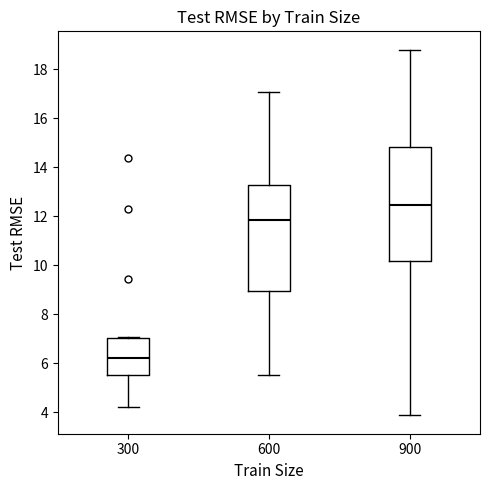

Comparing the boxes themselves (not the whiskers), which one is the tallest?

900